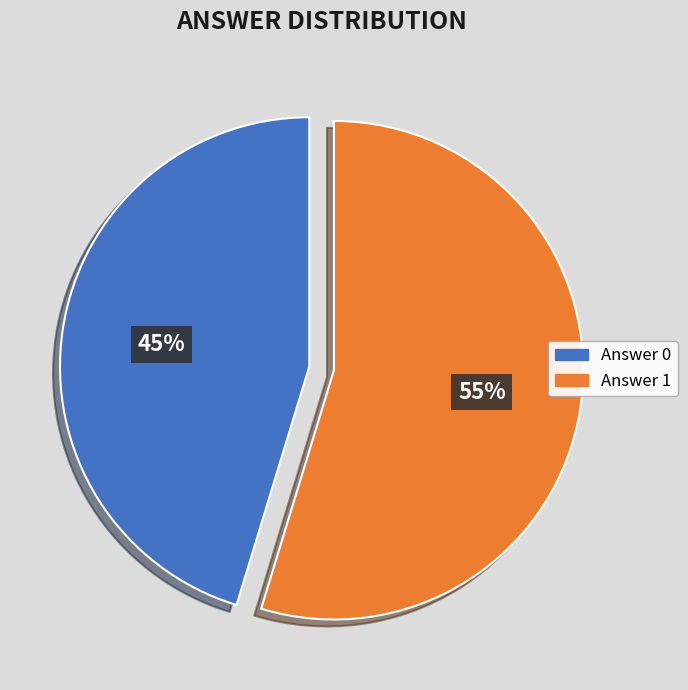

Which slice is the largest?

Answer 1